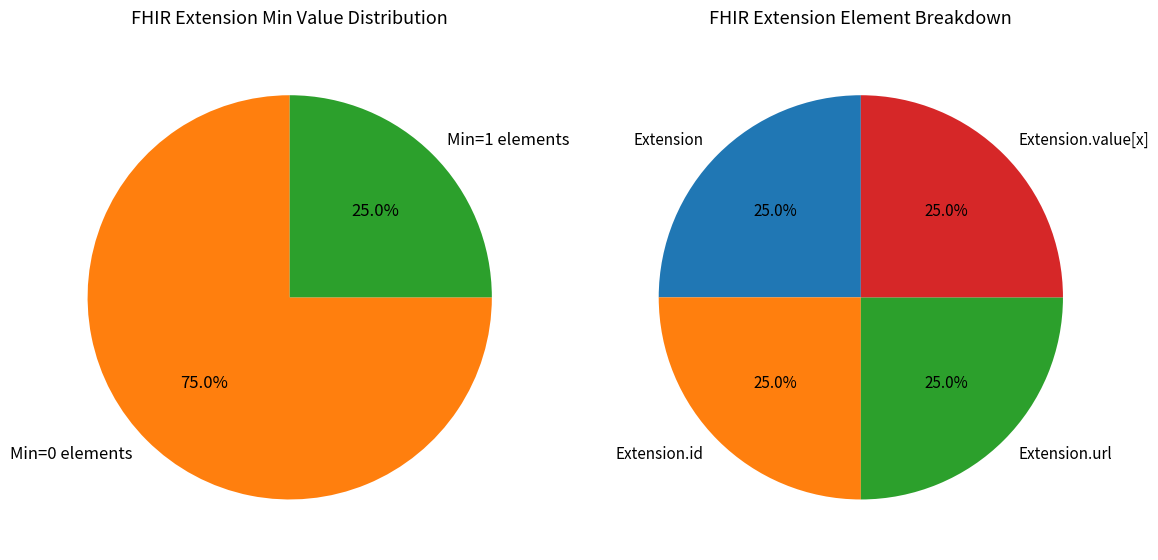

Which slice is the largest?

Extension.url